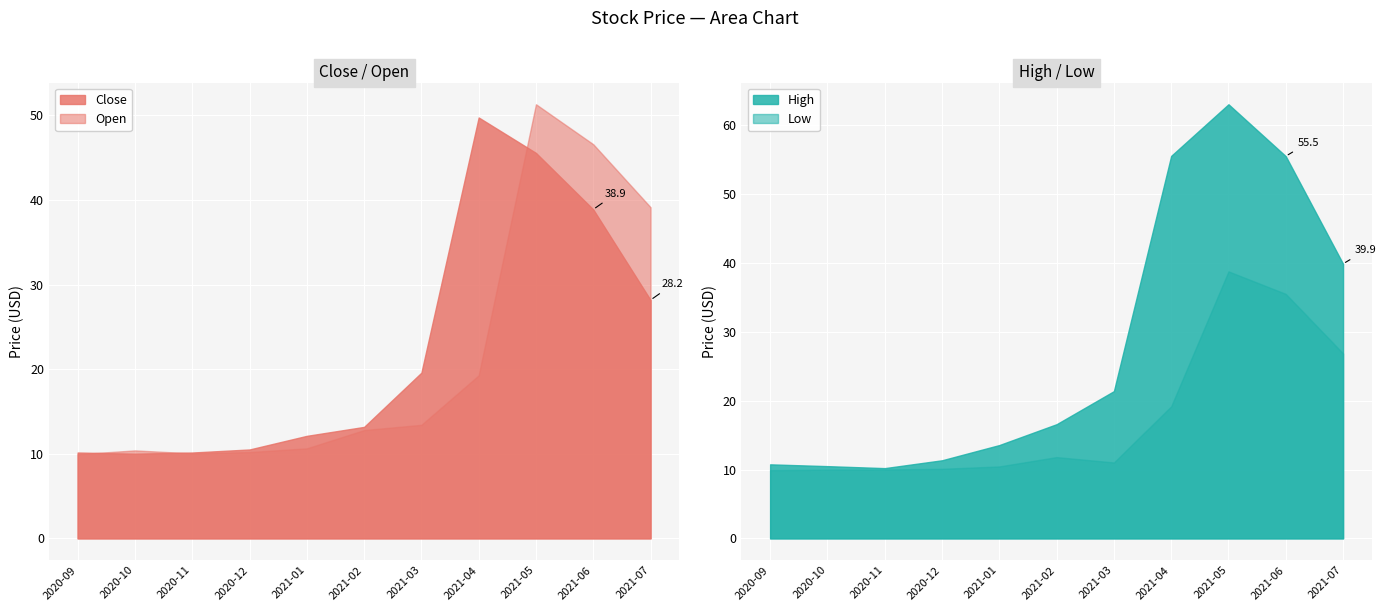

What are all the series names shown in the legend?

Close, Open, High, Low